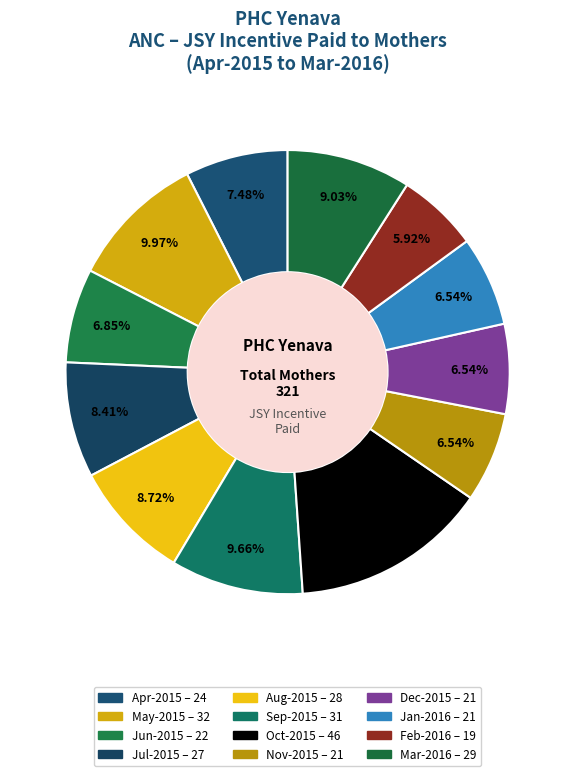

What is the total percentage of Sep-2015 and Aug-2015?

18.4%